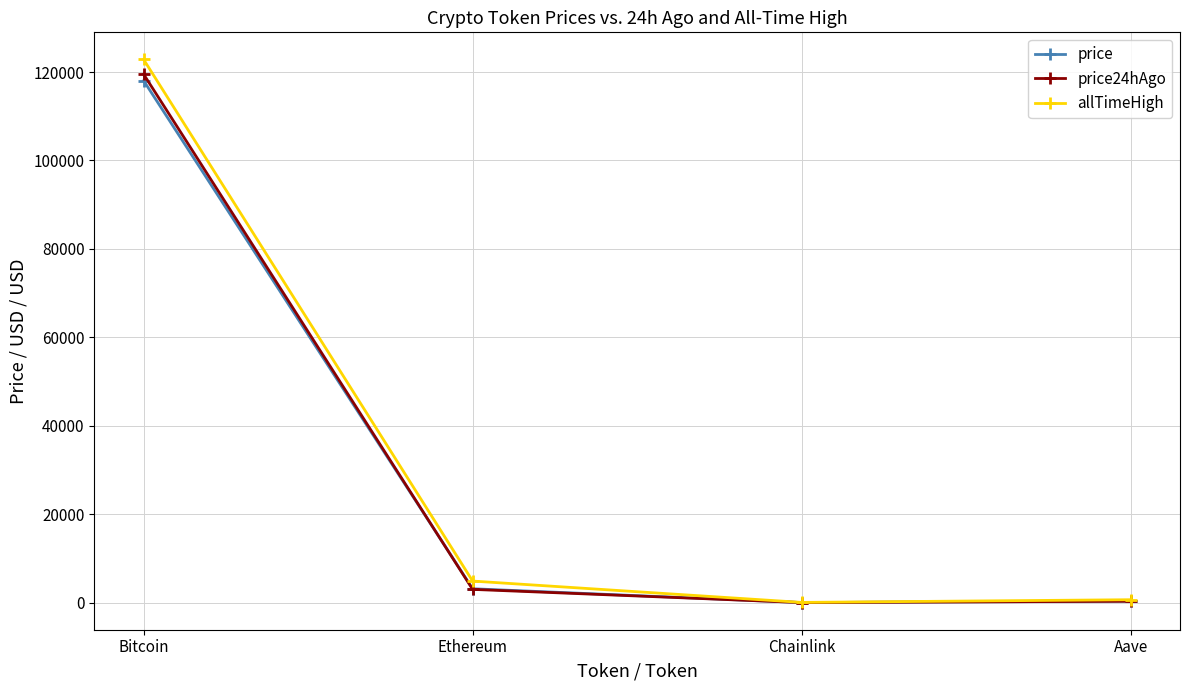

At which category is the sum across all series the highest?

Bitcoin